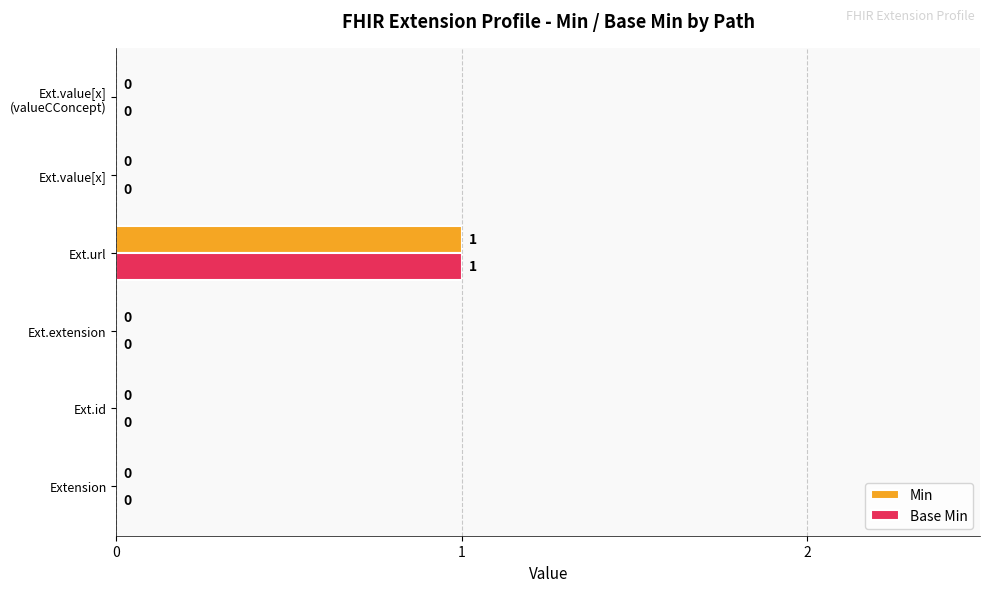

What are all the series names shown in the legend?

Min, Base Min